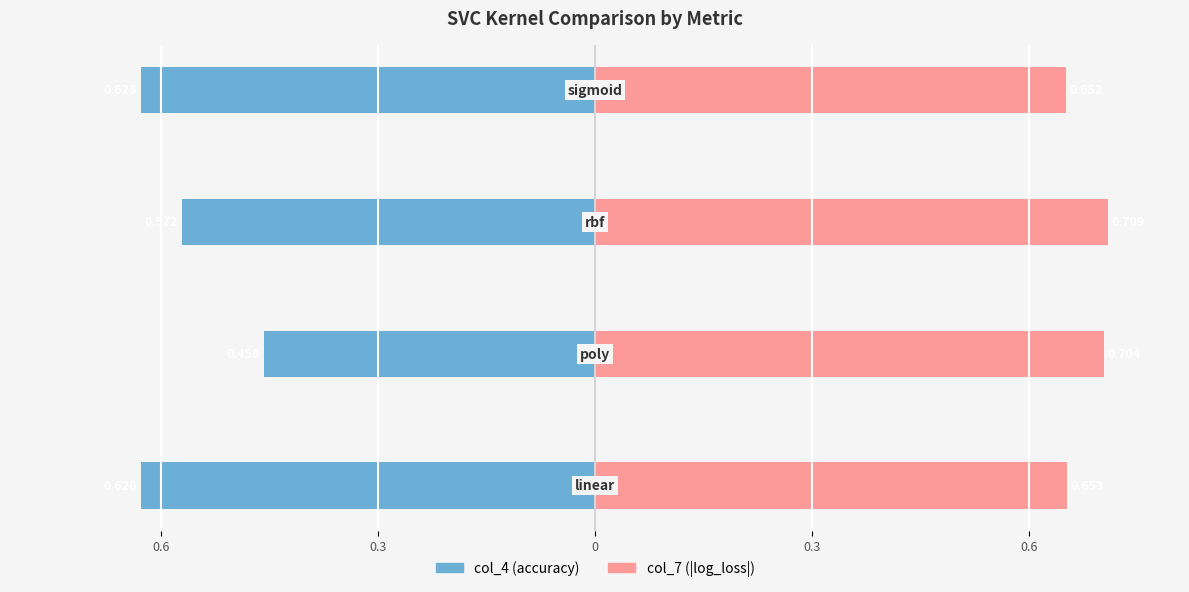

What is the average value of the col_4 (accuracy) series?

-0.6